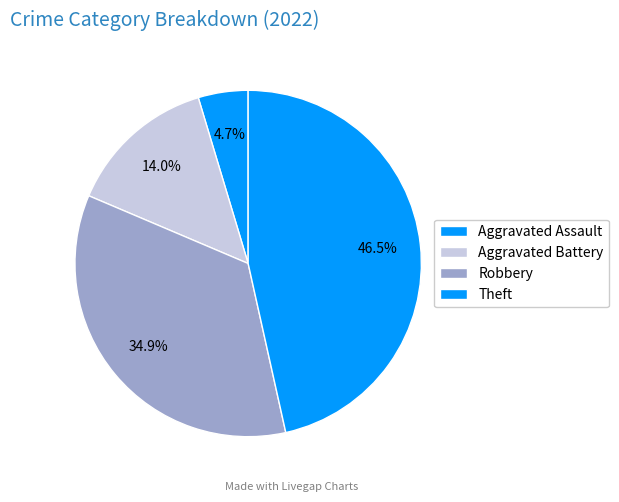

To the nearest percent, what portion does Theft represent?

47%